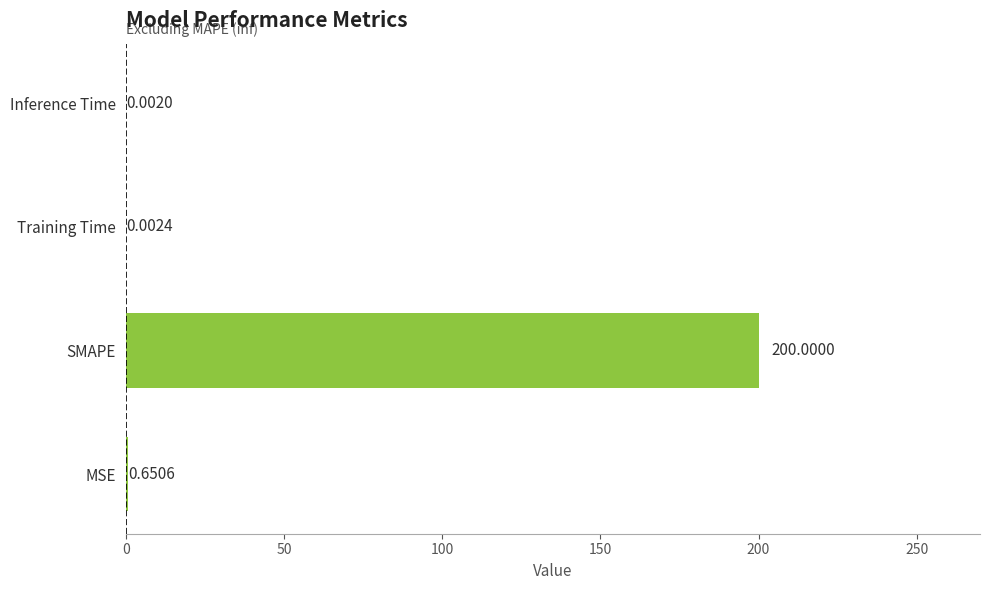

Which category has the highest value across all series?

SMAPE